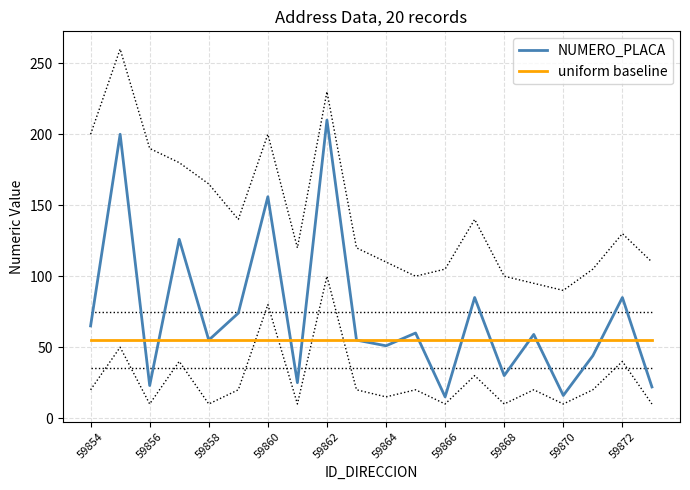

How many values in the NUMERO_PLACA series are below 59?

10